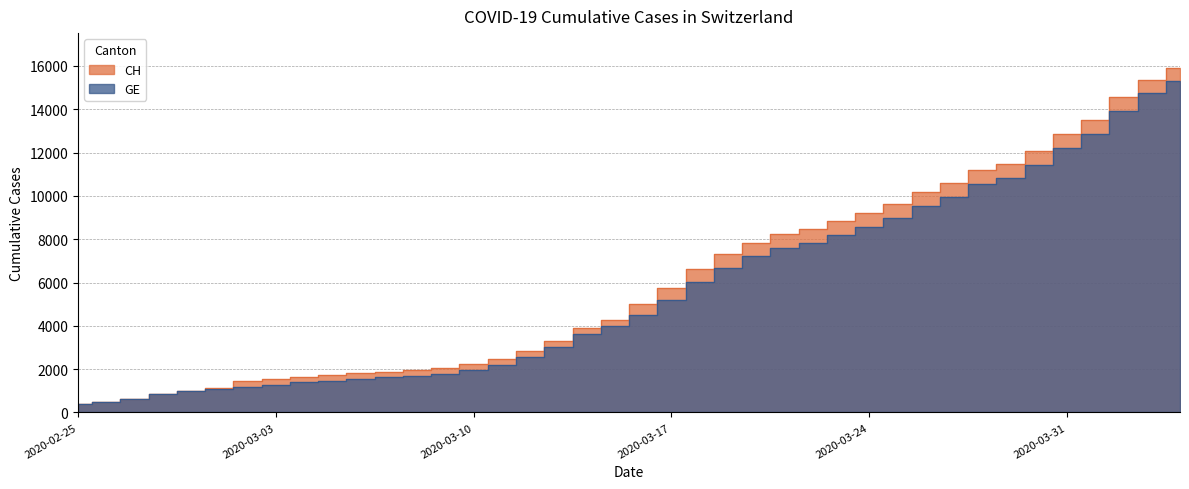

What is the average value of the CH series?

6053